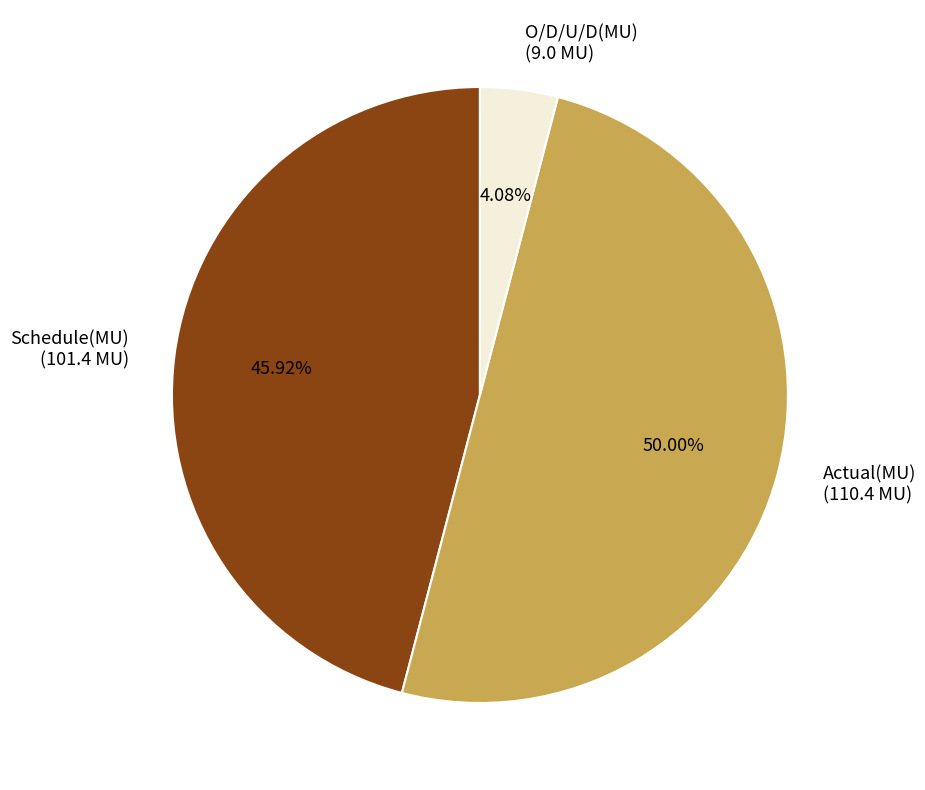

Approximately how many times larger is the value at Actual(MU) compared to O/D/U/D(MU)?

12.3